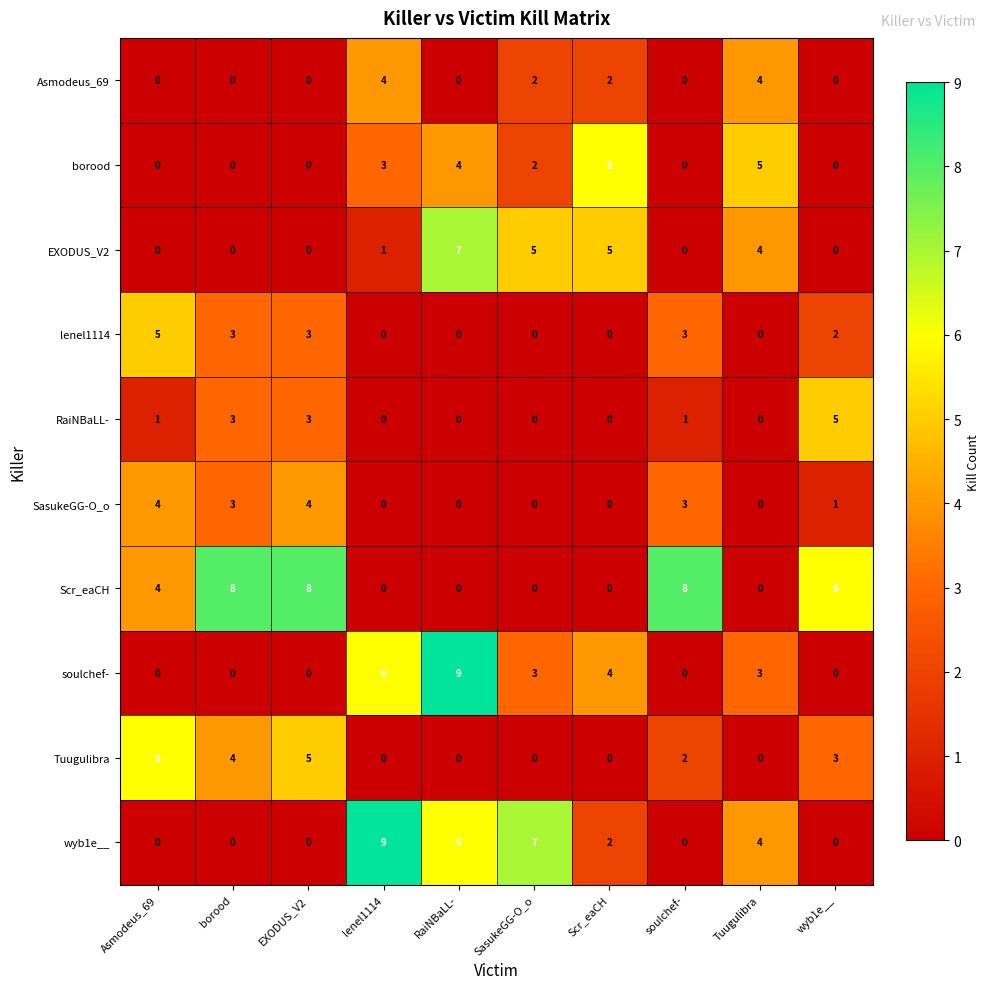

At which label does soulchef- first exceed 3?

lenel1114